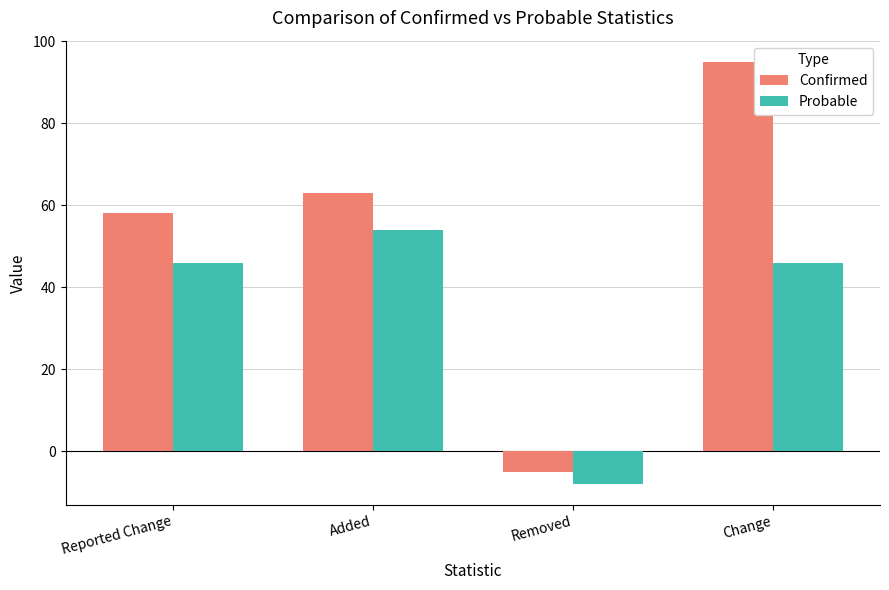

Reading left to right, extract all data points from this chart.

Confirmed: Reported Change=58	Added=63	Removed=-5	Change=95
Probable: Reported Change=46	Added=54	Removed=-8	Change=46